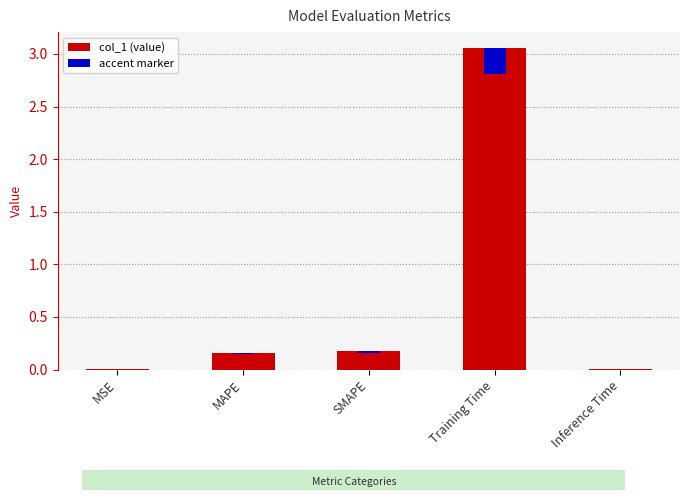

Rank the categories by value from lowest to highest.

Inference Time, MSE, MAPE, SMAPE, Training Time